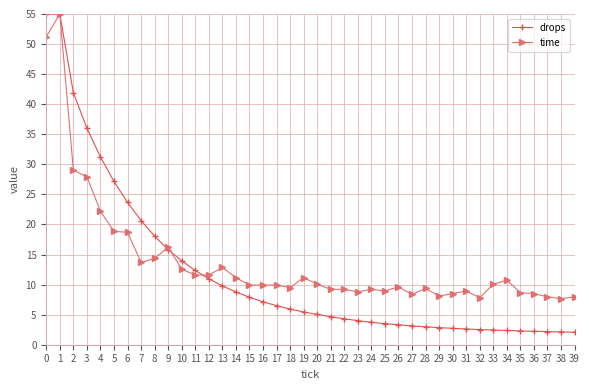

What is the total value across all series at 1?

110.0